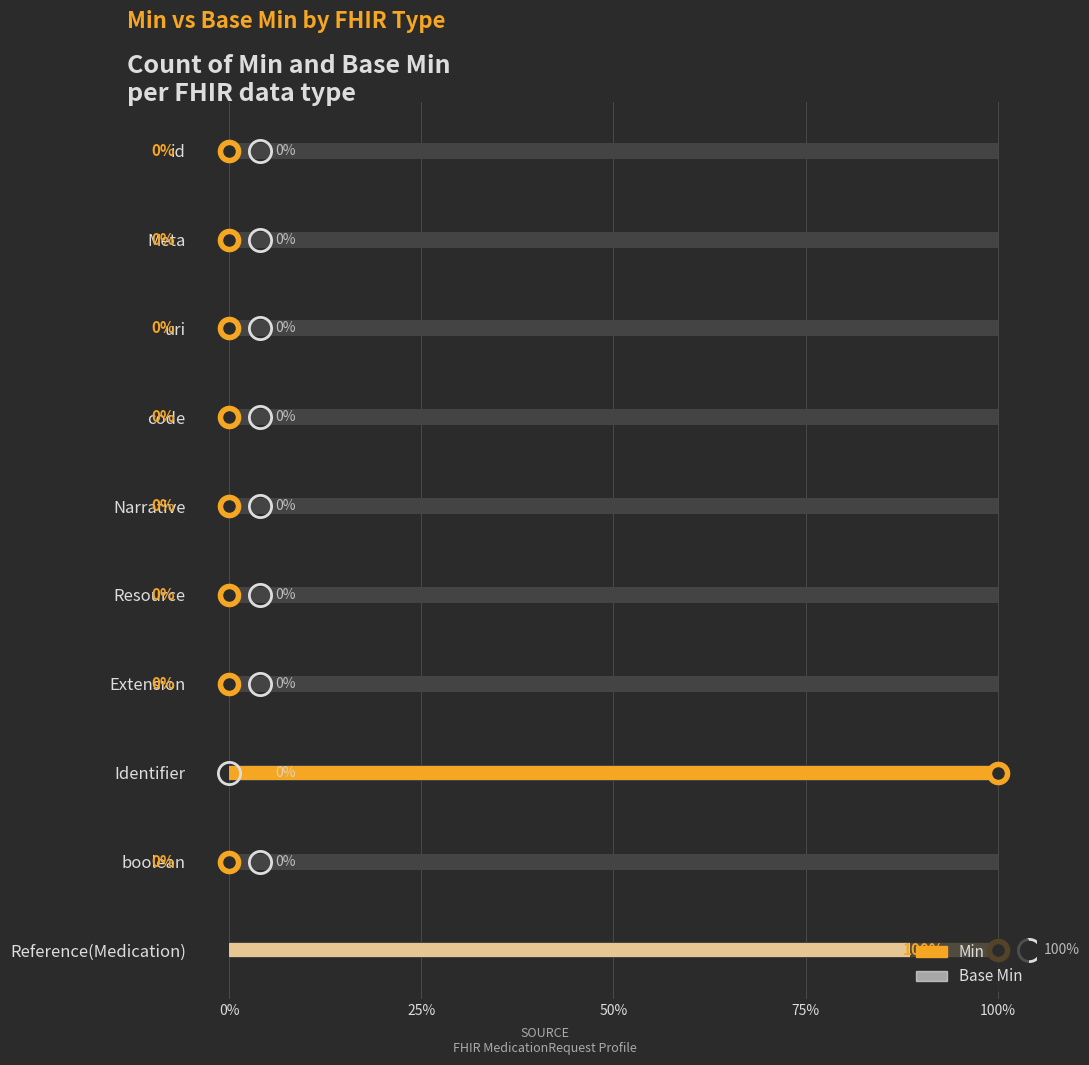

Does the chart contain any negative values?

No